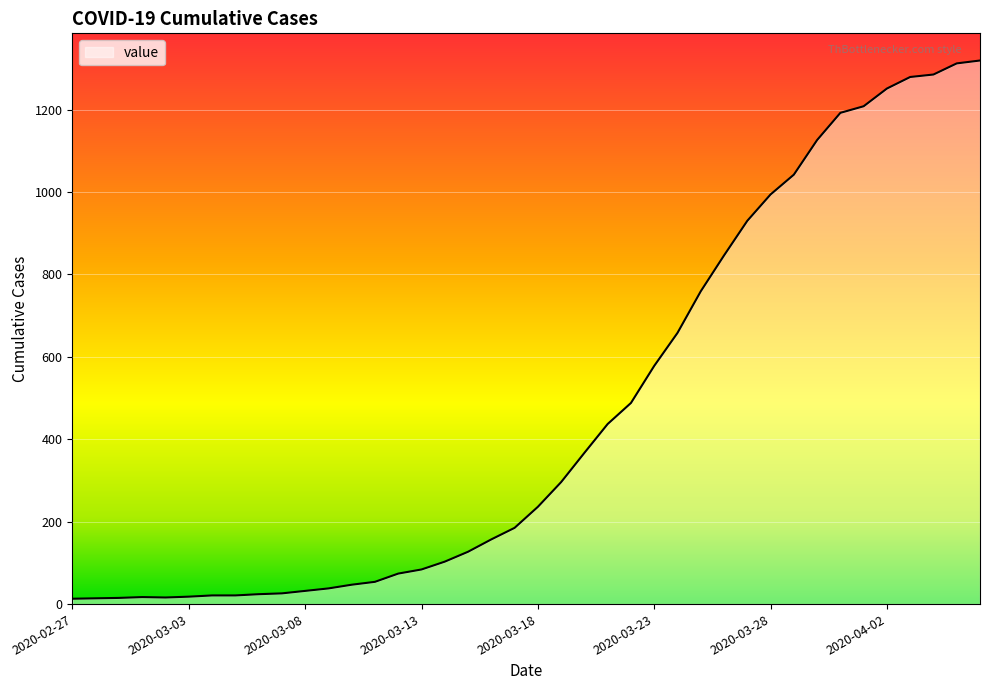

What is the greatest value displayed?

1319